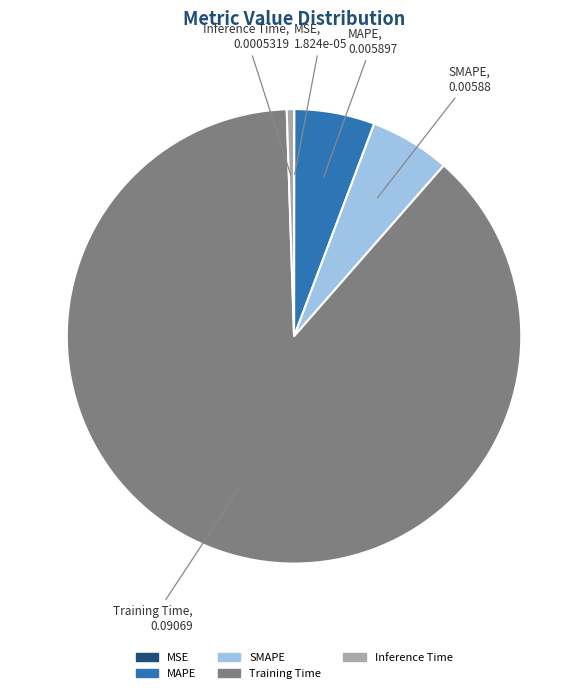

Which category has the biggest portion of the pie?

Training Time